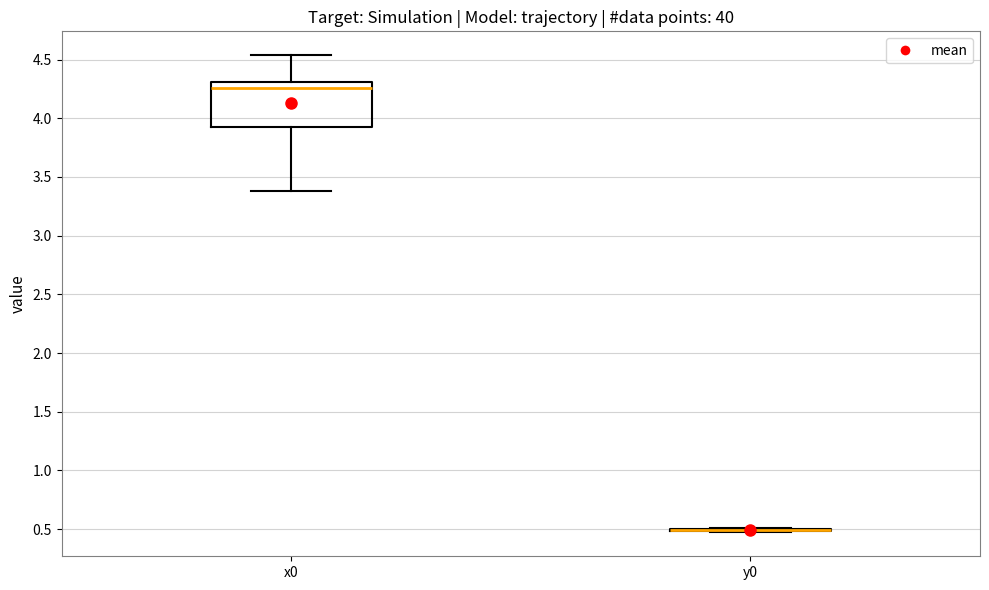

Reading left to right, transcribe this box plot: for each box, give where its median line is, the range the box spans, and where its two whiskers end, as read against the y-axis. The values are not printed on the chart, so give them approximately, as read against the axis.

x0: median 4.25, box 3.95 to 4.30, whiskers 3.40 to 4.55
y0: box collapsed to a line at 0.50, whiskers 0.45 to 0.50